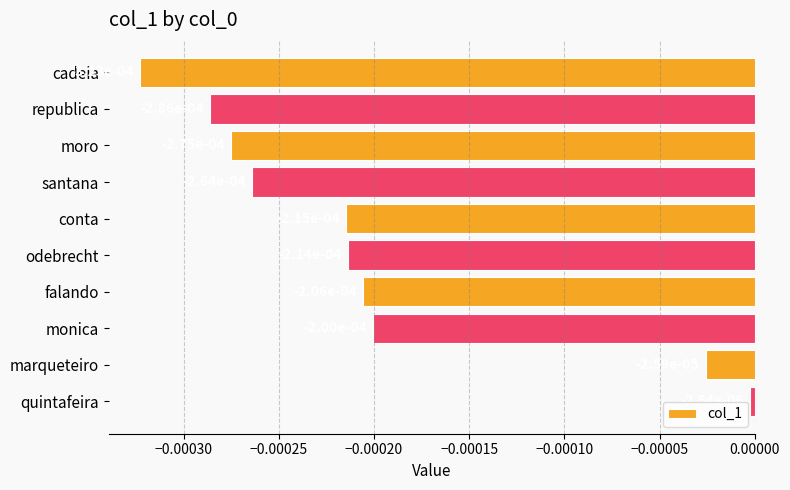

What position from the top is marqueteiro?

9